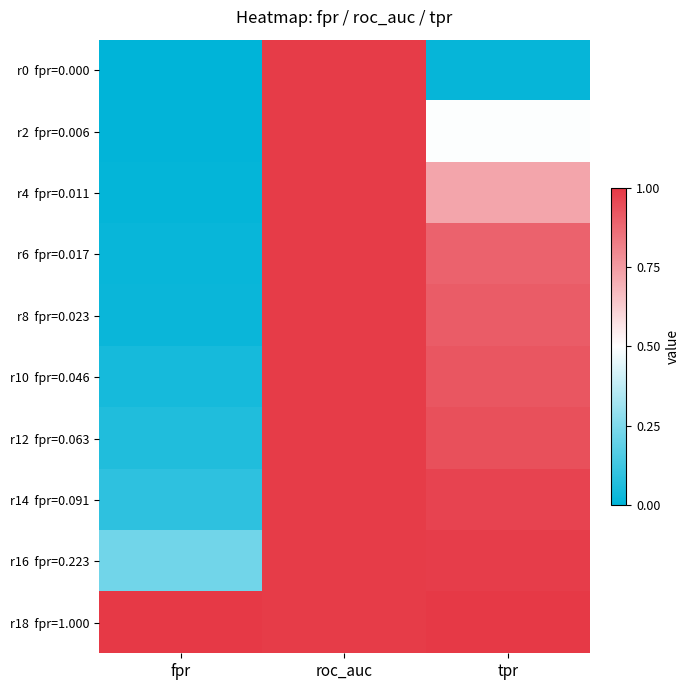

At fpr, list the series in order from largest to smallest.

r18 fpr=1.000, r16 fpr=0.223, r14 fpr=0.091, r12 fpr=0.063, r10 fpr=0.046, r8 fpr=0.023, r6 fpr=0.017, r4 fpr=0.011, r2 fpr=0.006, r0 fpr=0.000